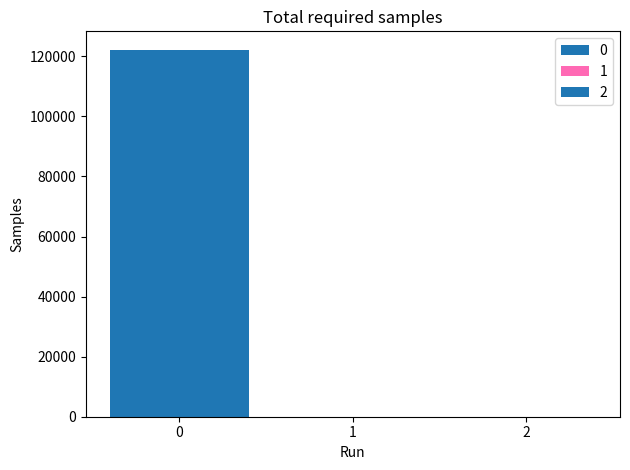

What is the greatest value displayed?

122215.5